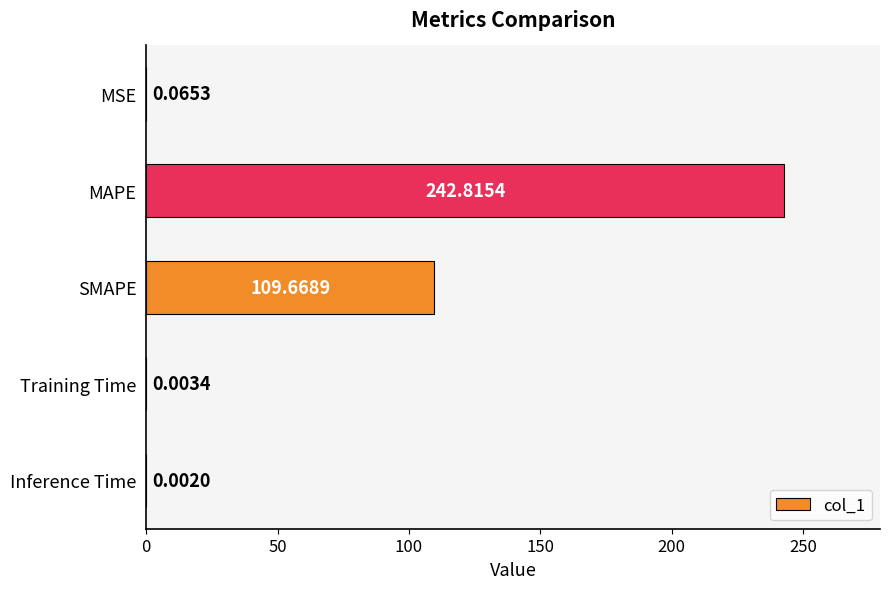

Between MSE and MAPE, which is larger?

MAPE